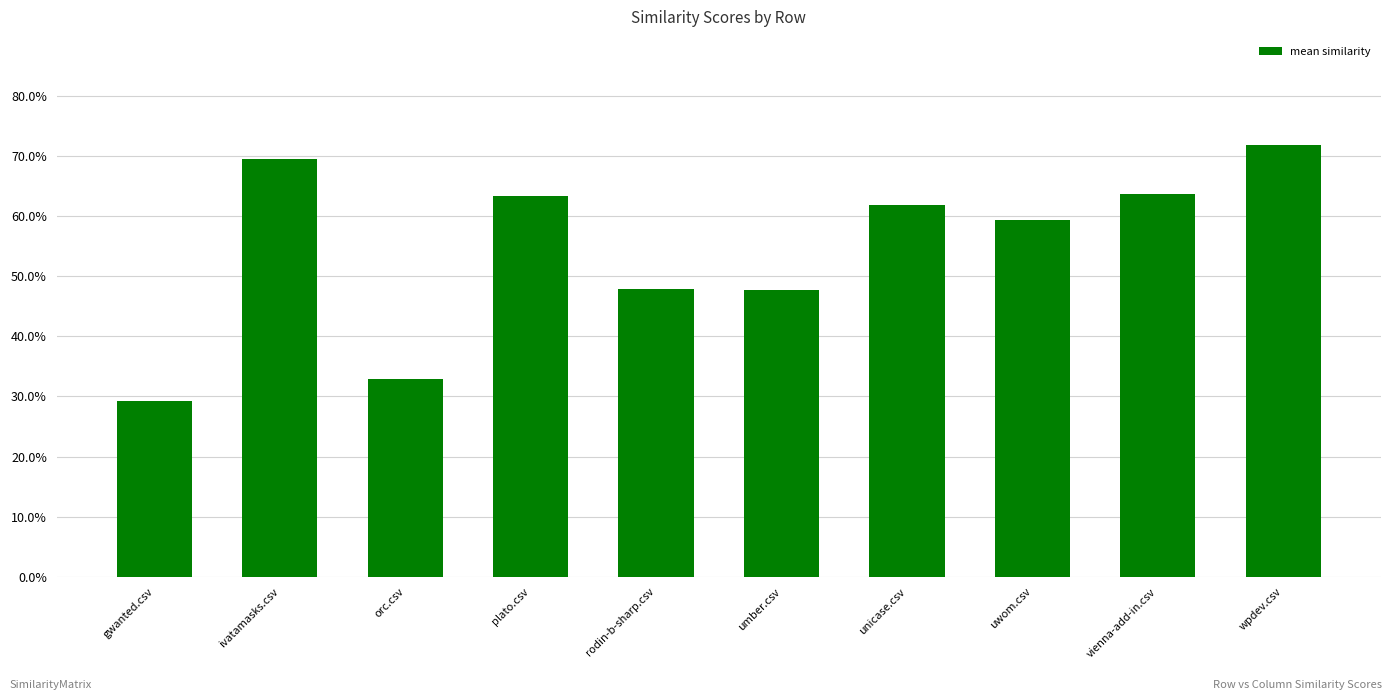

What is the difference between the values at plato.csv and ivatamasks.csv?

0.1